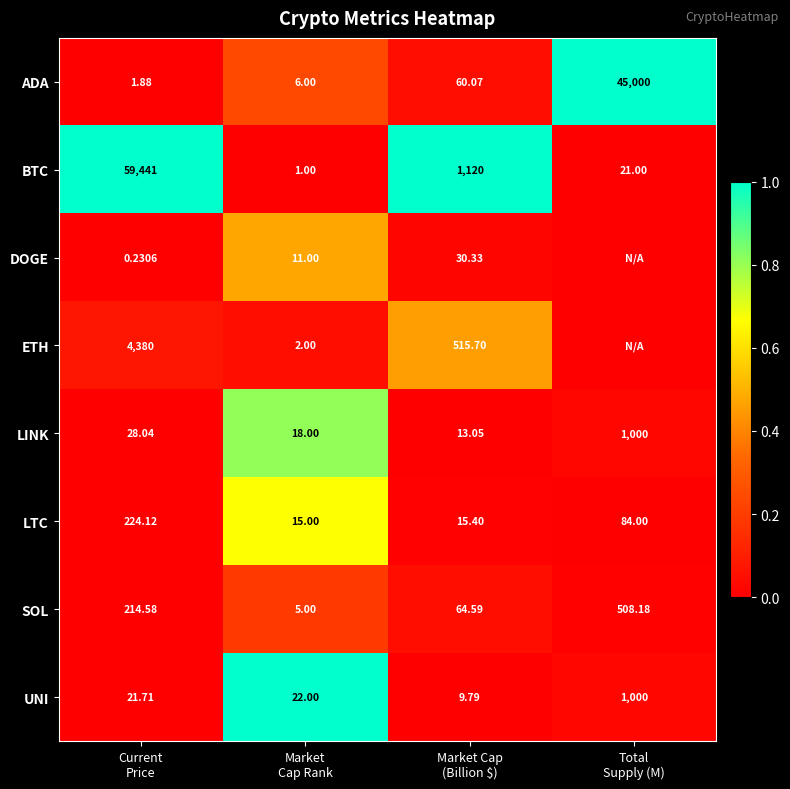

What is the difference between the highest and lowest values at Market
Cap Rank?

21.0